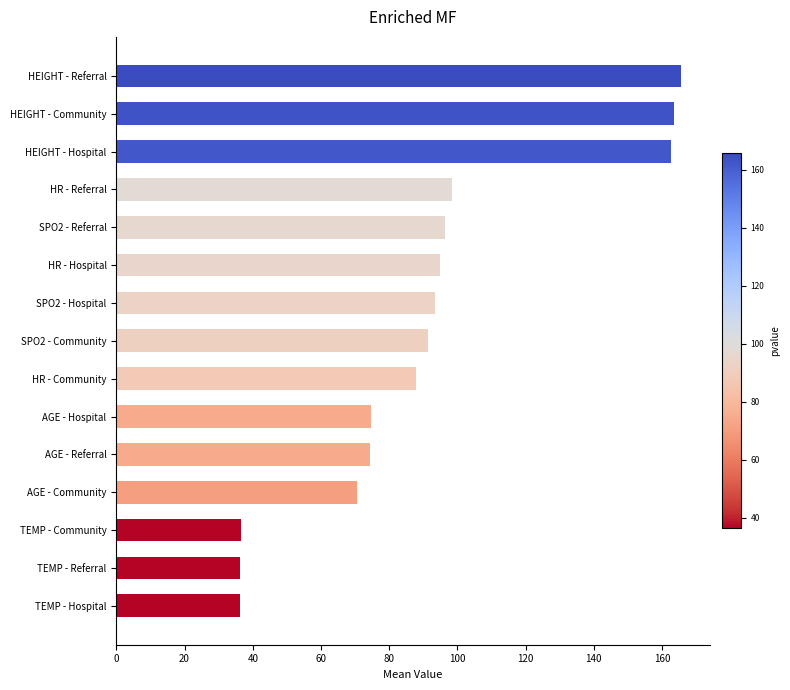

Are the bars horizontal?

Yes